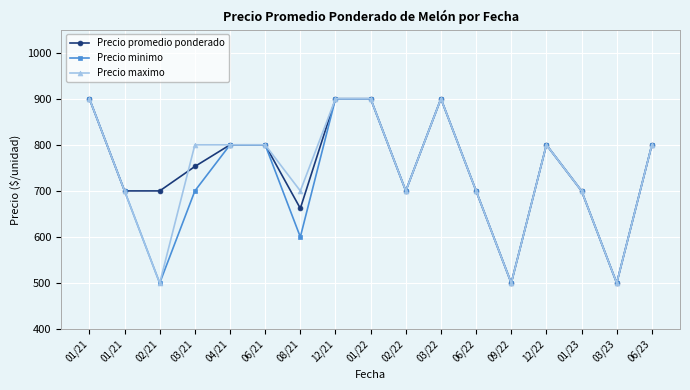

Which series has the largest range (max minus min)?

Precio promedio ponderado